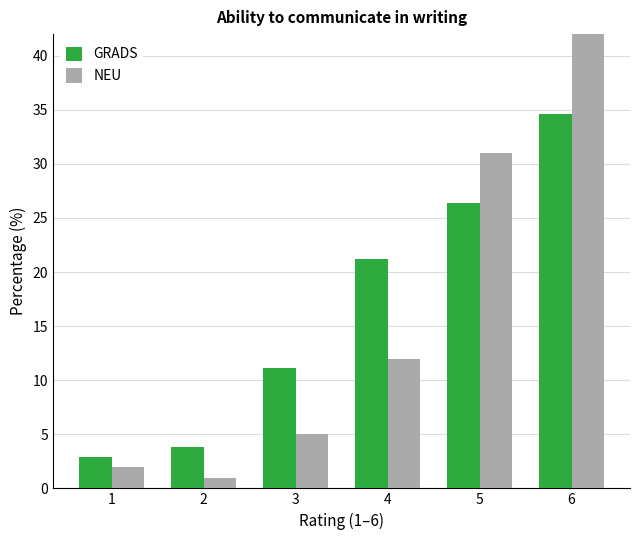

At which label is GRADS closest to 18?

4